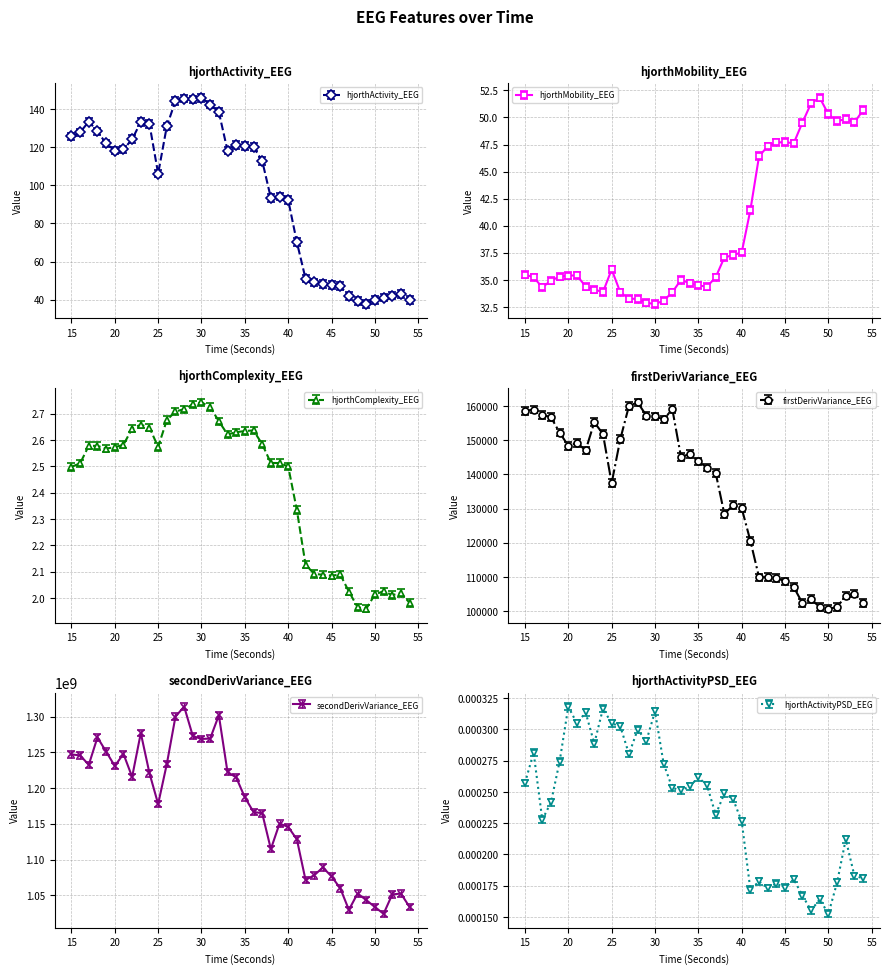

List the series in order of their peak value, highest first.

secondDerivVariance_EEG, firstDerivVariance_EEG, hjorthActivity_EEG, hjorthMobility_EEG, hjorthComplexity_EEG, hjorthActivityPSD_EEG